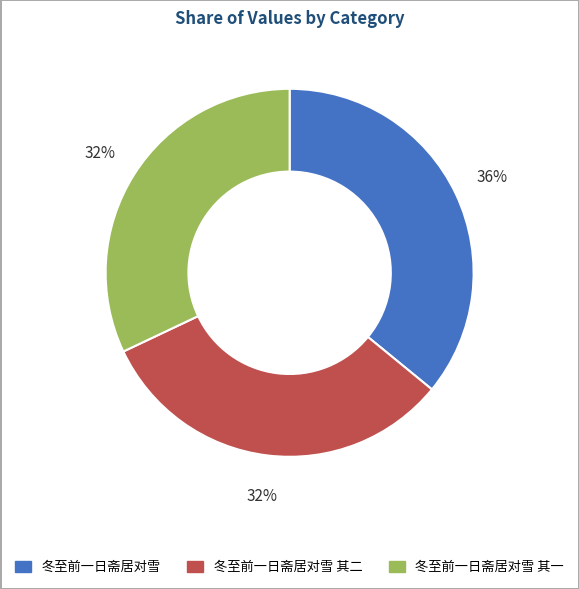

How many slices are in this pie chart?

3